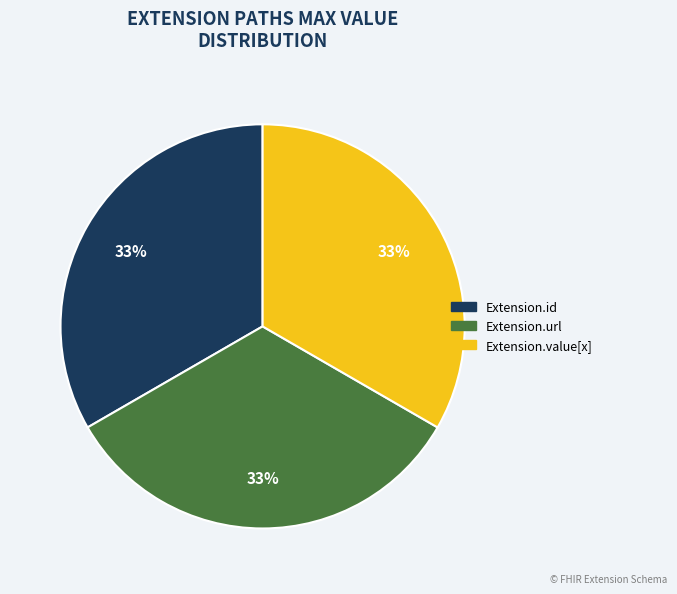

Is there any slice that represents more than half of the pie?

No